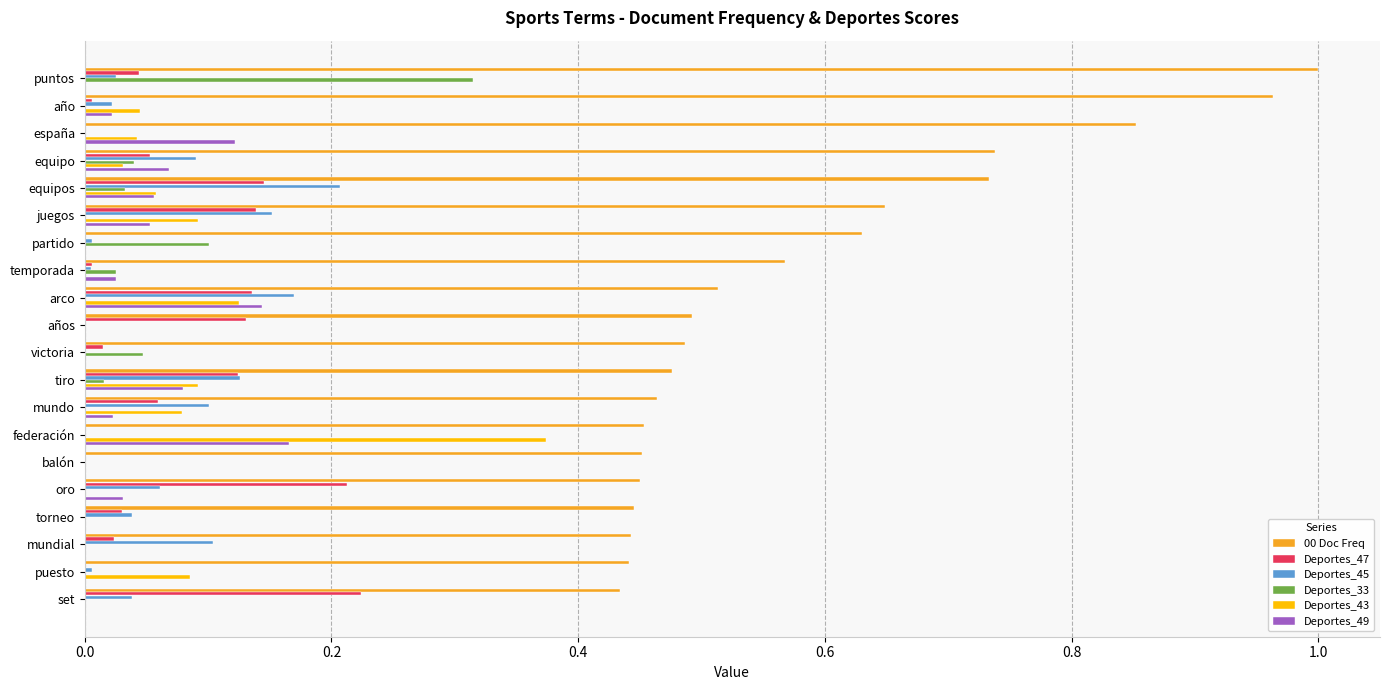

Which category has the highest value in the Deportes_45 series?

equipos